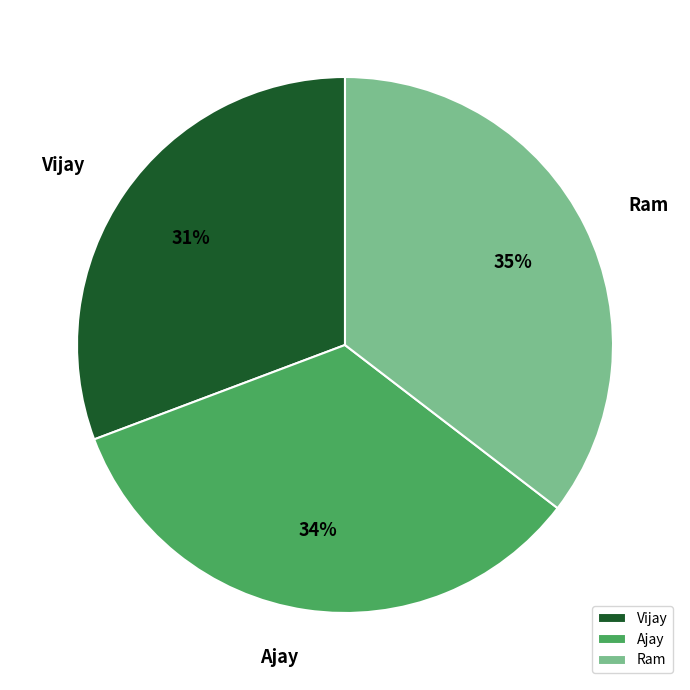

Do Ajay and Vijay together represent more than half of the pie?

Yes